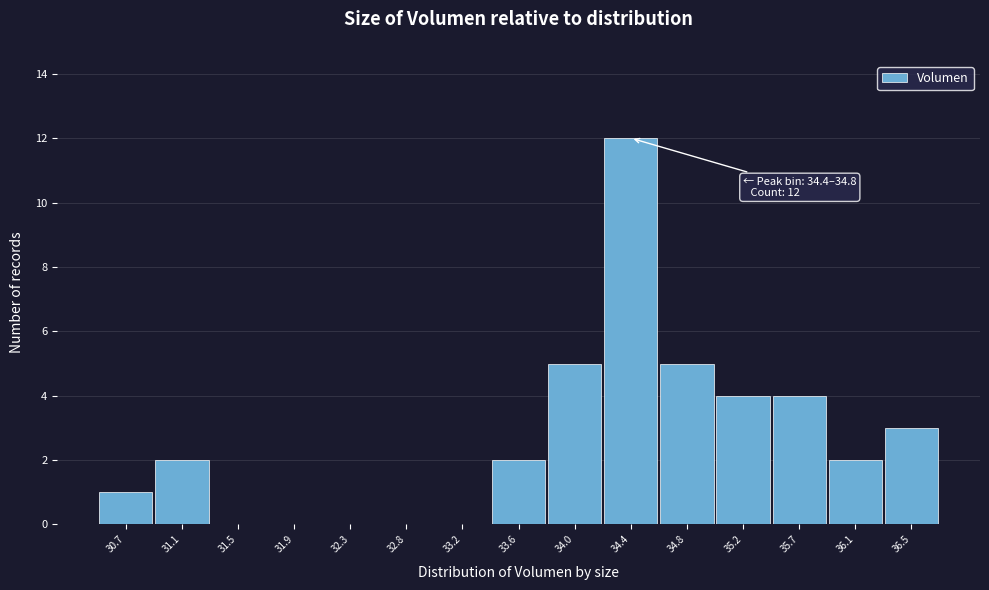

Reading left to right, what are all the values shown in this chart?

30.7=1	31.1=2	31.5=0	31.9=0	32.3=0	32.8=0	33.2=0	33.6=2	34.0=5	34.4=12	34.8=5	35.2=4	35.7=4	36.1=2	36.5=3